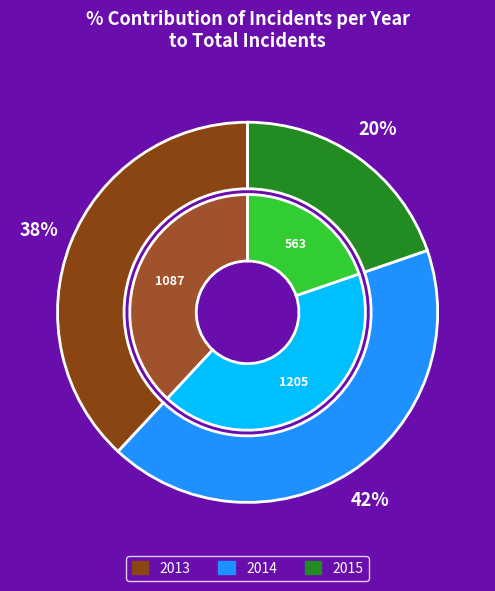

Does 2014 represent more than half of the total?

No